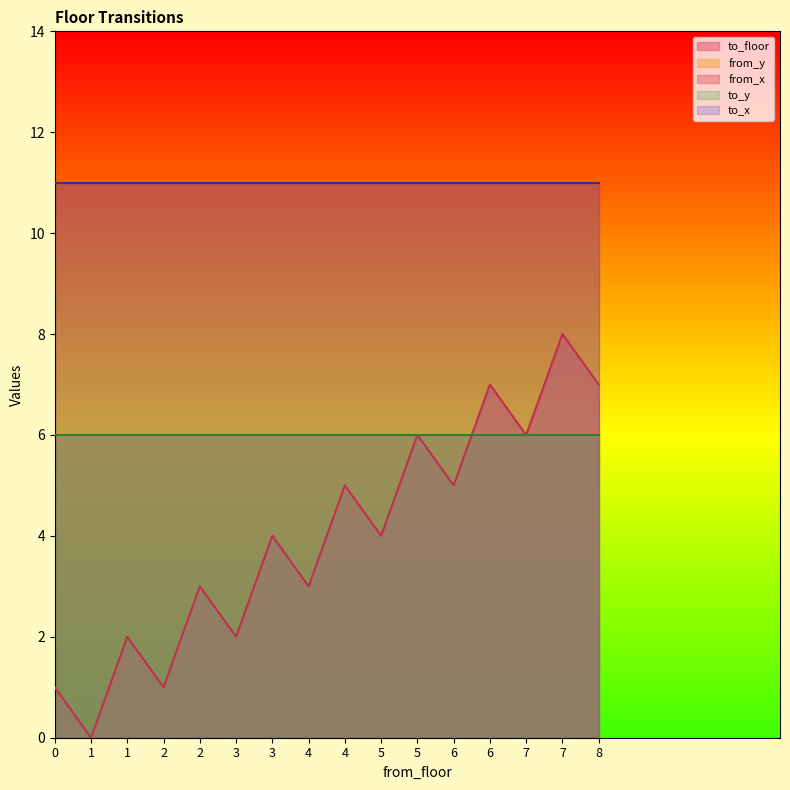

What is the total value across all series at 8?

41